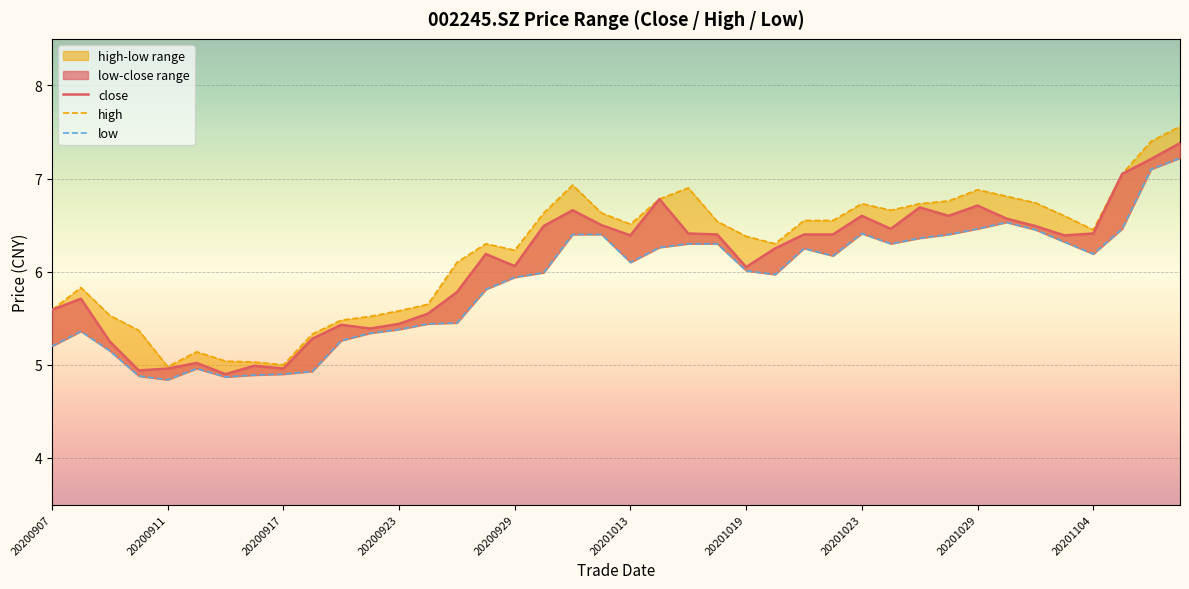

At how many categories does at least one series exceed 6?

26